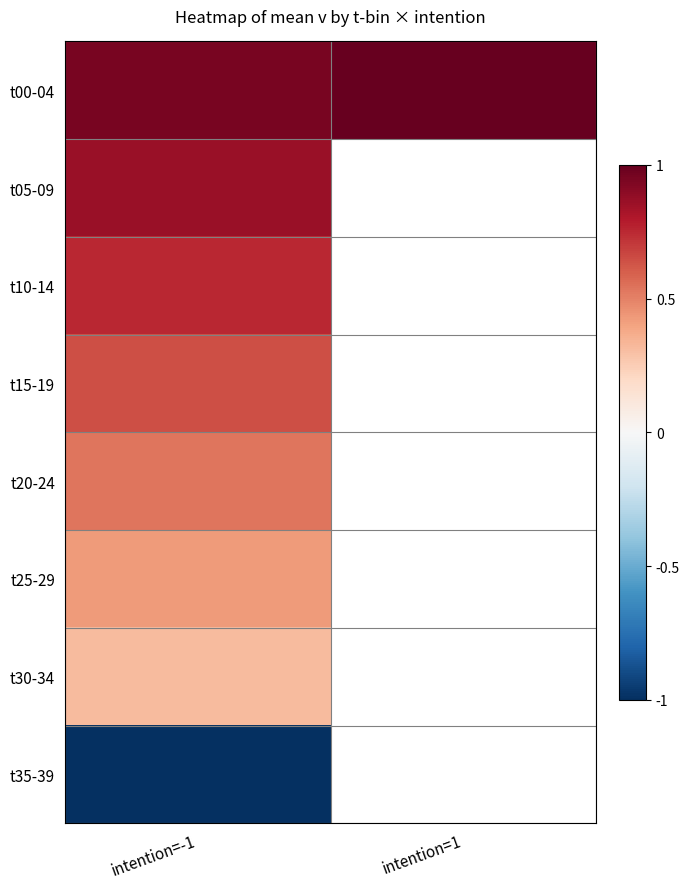

How many series are shown in this chart?

8